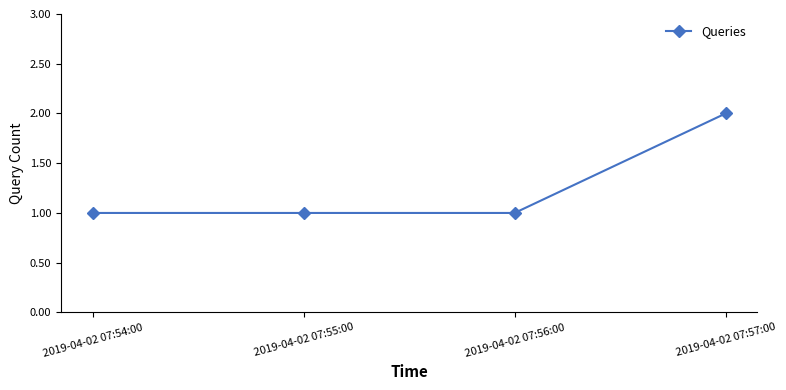

Is it true that the value at 2019-04-02 07:54:00 is 1?

True